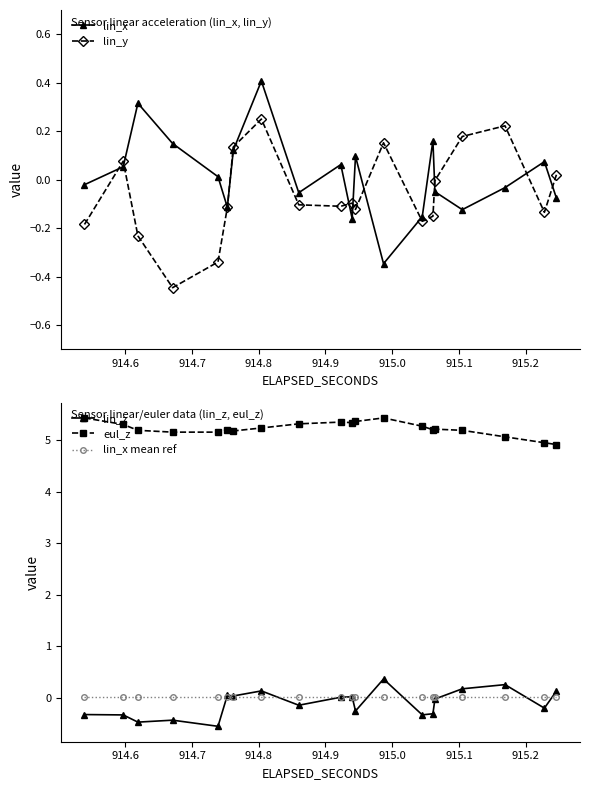

How many times do lin_x mean ref and lin_z cross each other?

9